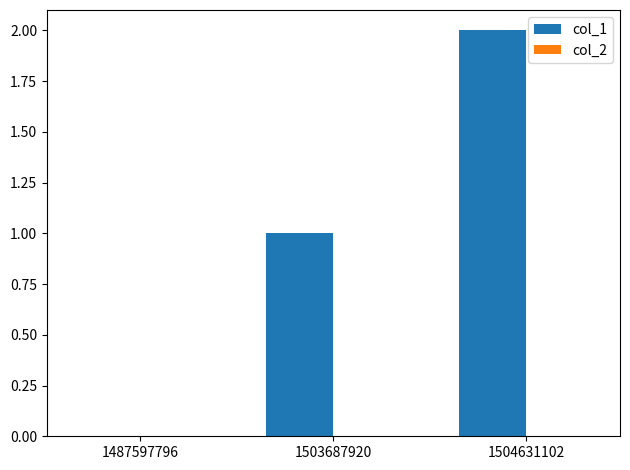

At which category does the chart reach its peak across all series?

1504631102